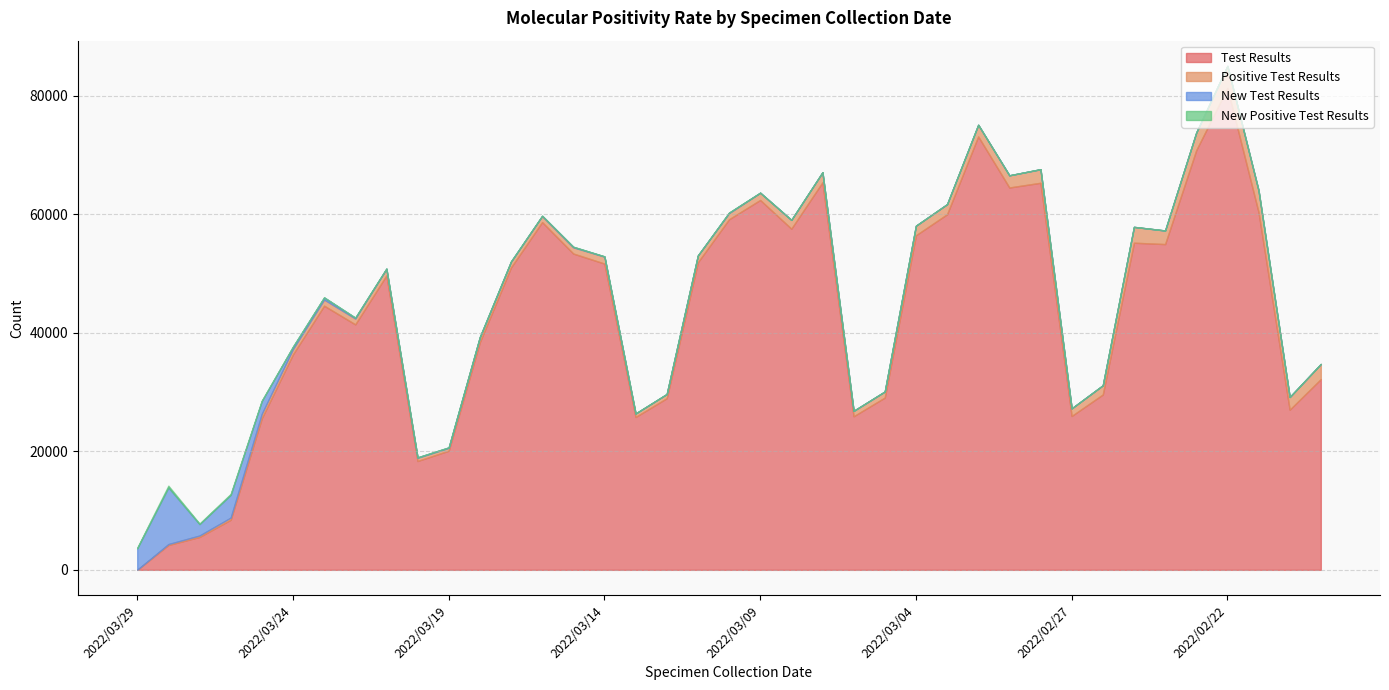

At 2022/03/27, list the series in order from smallest to largest.

New Positive Test Results, Positive Test Results, New Test Results, Test Results